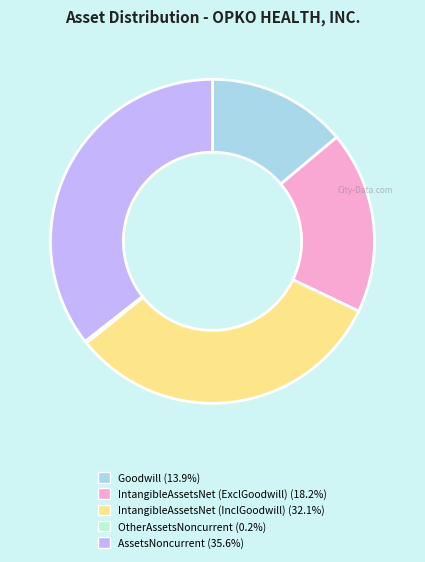

Is there any slice that represents more than half of the pie?

No